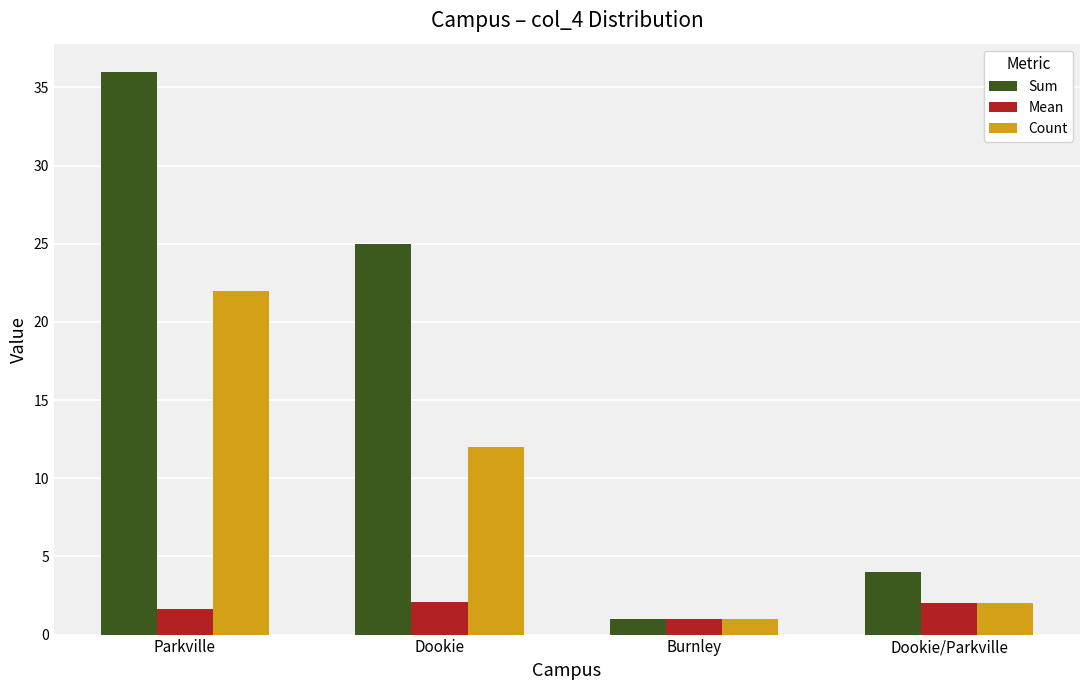

What is the total value across all series at Burnley?

3.0